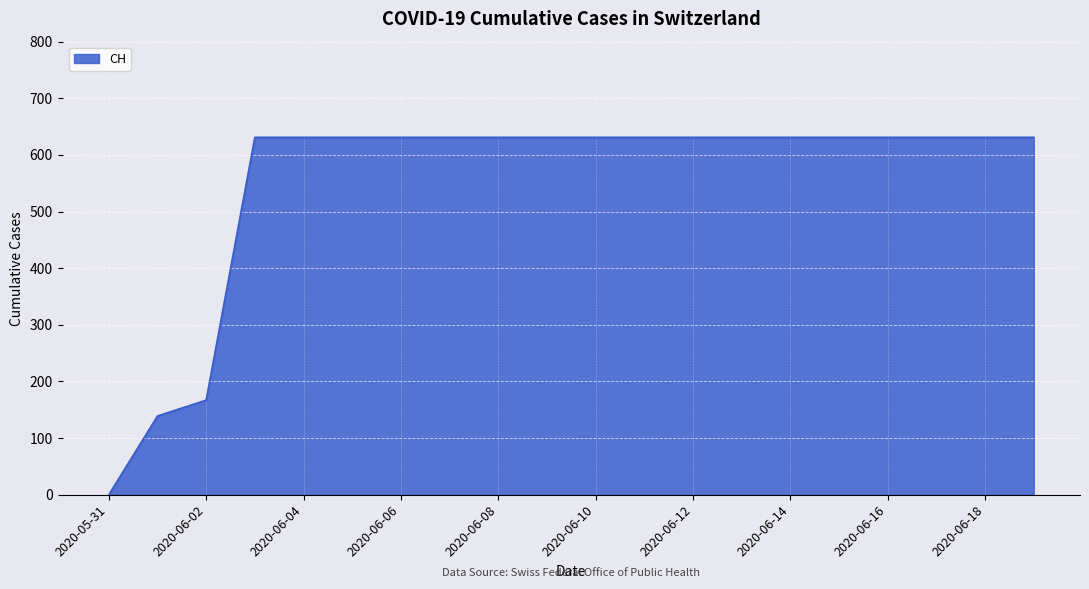

How many values are below 631?

3